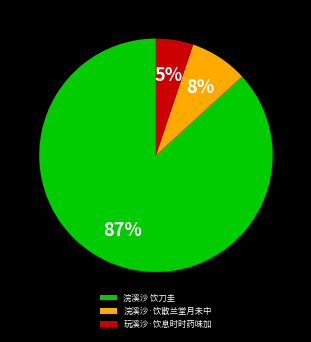

To the nearest percent, what is the combined percentage of 浣溪沙·饮散兰堂月未中 and 玩溪沙·饮息时时药味加?

13%